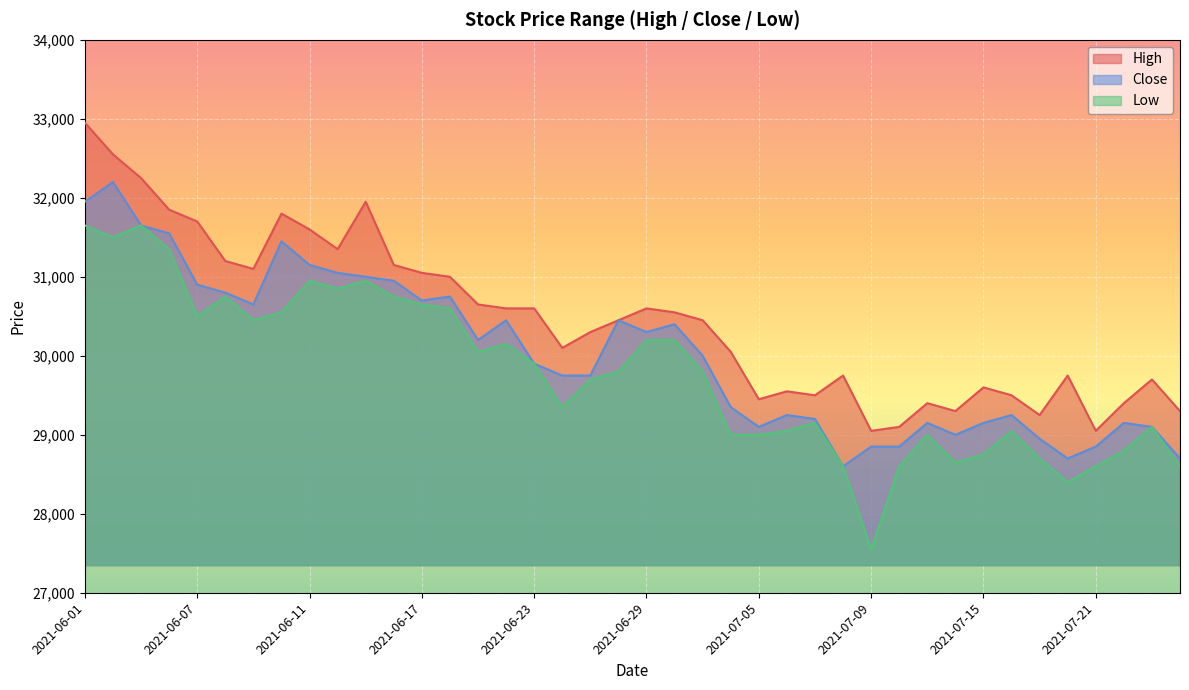

At which category does High reach its first local valley?

2021-06-09